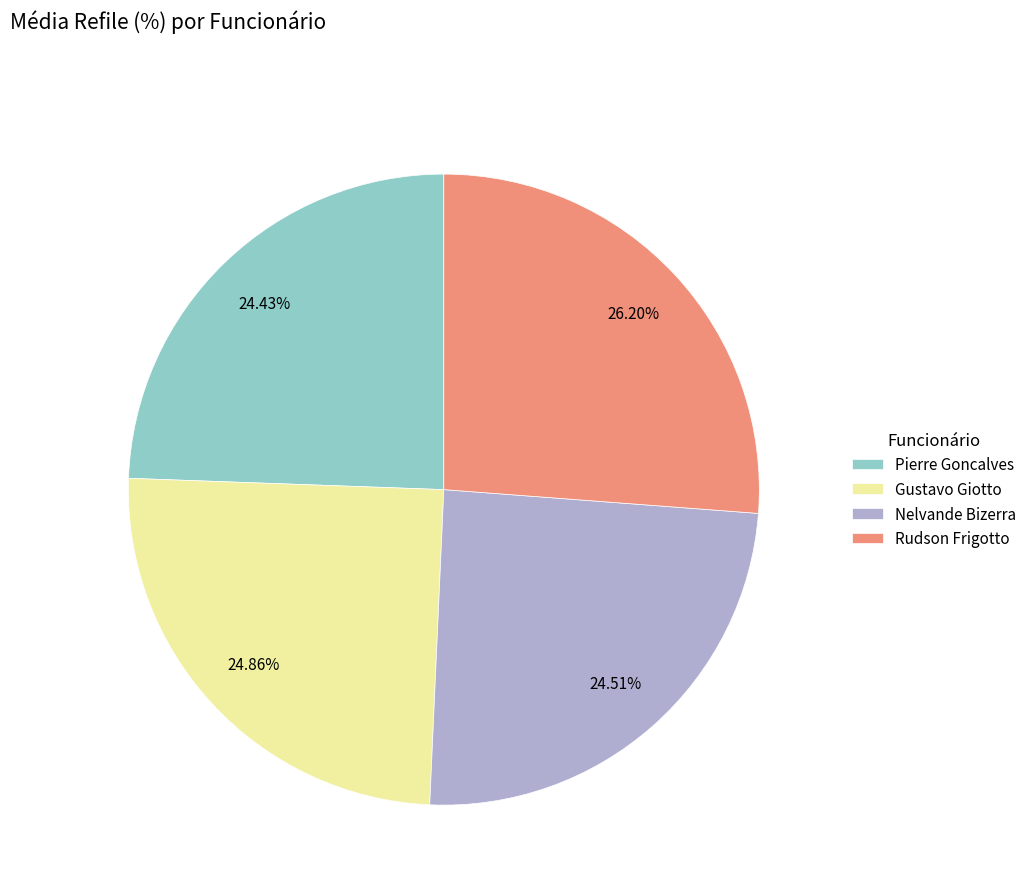

To the nearest percent, what percentage of the pie is Nelvande Bizerra?

25%